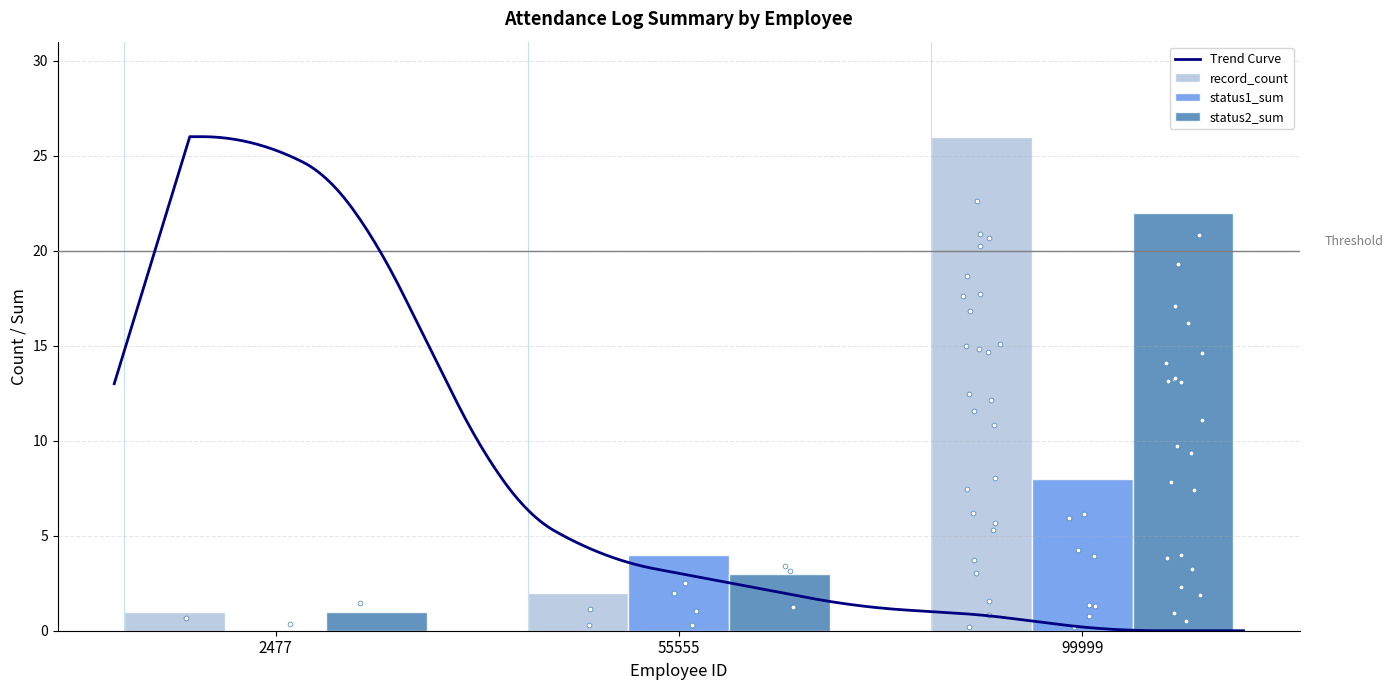

At which category is the sum across all series the highest?

99999